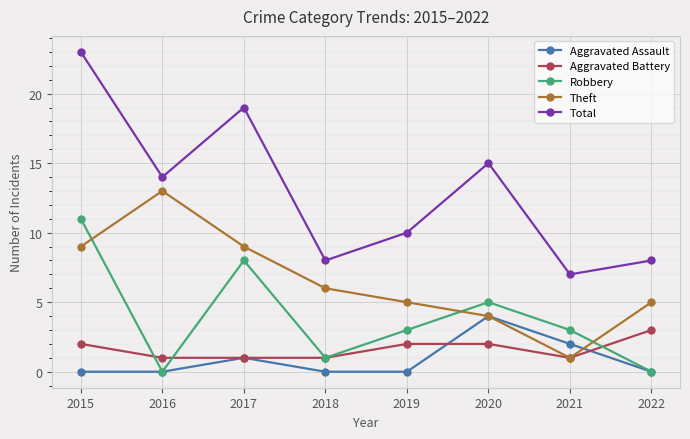

List the series in order of their peak value, lowest first.

Aggravated Battery, Aggravated Assault, Robbery, Theft, Total